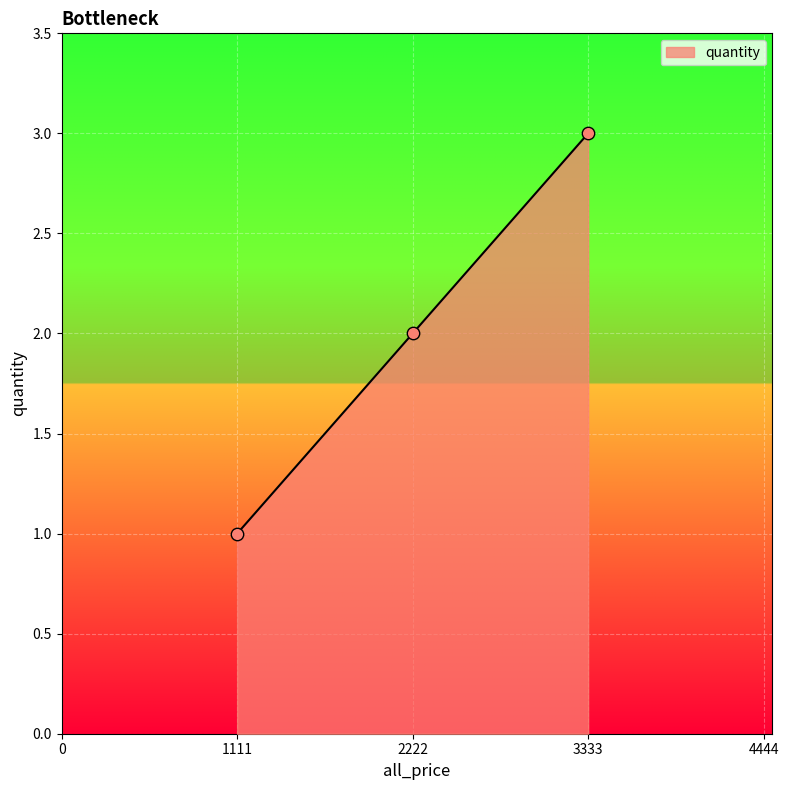

Which has a higher value, 3333 or 1111?

3333